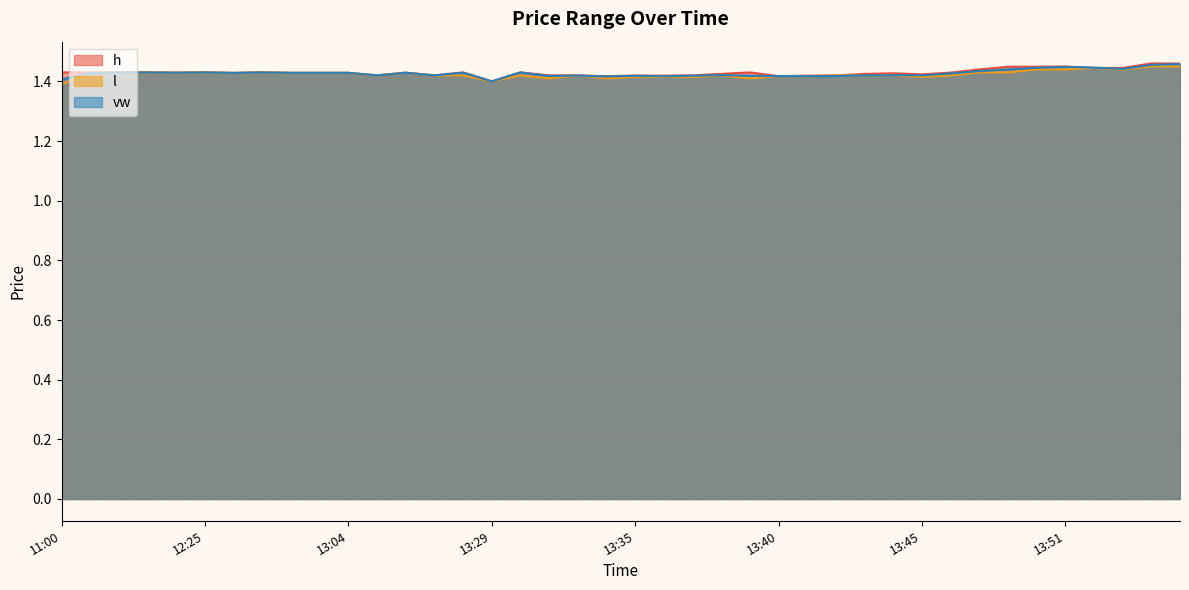

Which series ends up on top after the final intersection of vw and l?

vw